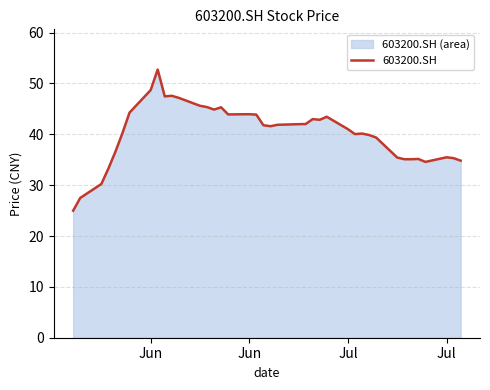

How many lines are shown in the chart?

1